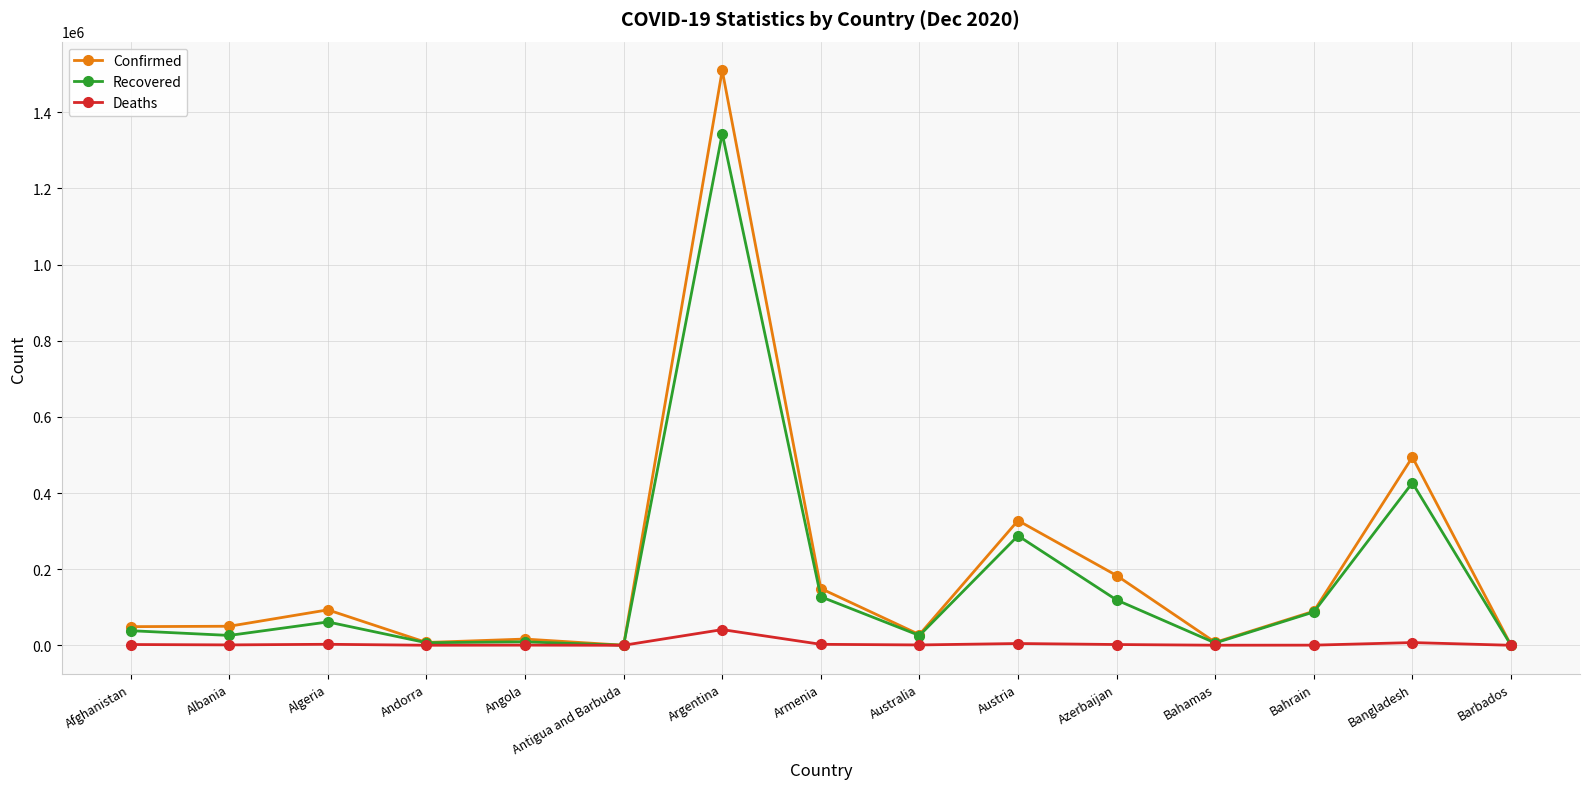

True or false: Confirmed has more than 1 interior local peaks.

True